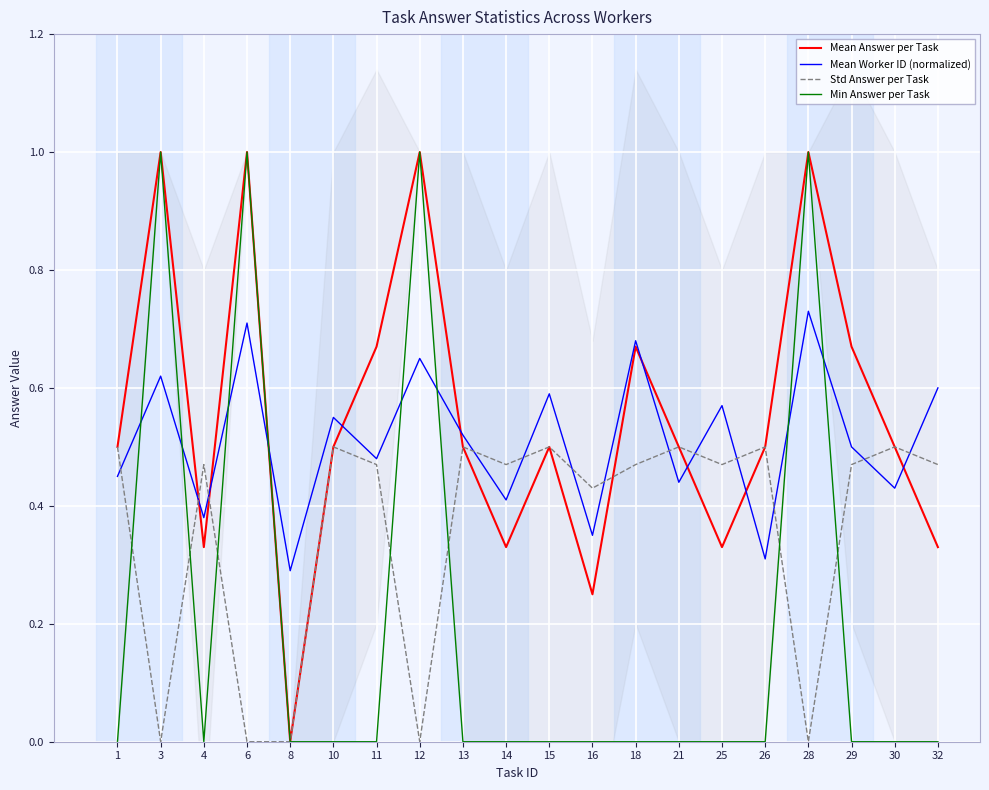

Rank the series at 8 from lowest to highest value.

Mean Answer per Task, Std Answer per Task, Min Answer per Task, Mean Worker ID (normalized)